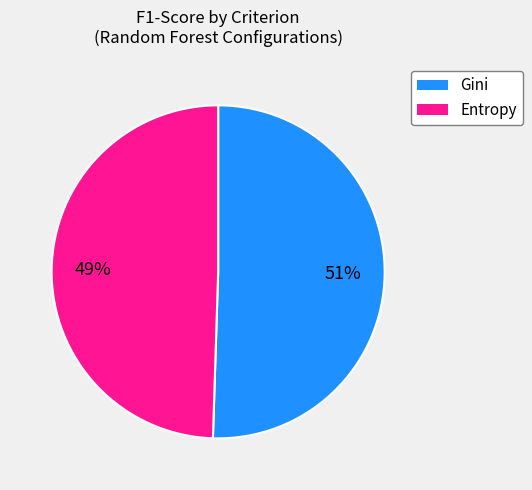

Is it true that Gini is 41% of the pie?

False